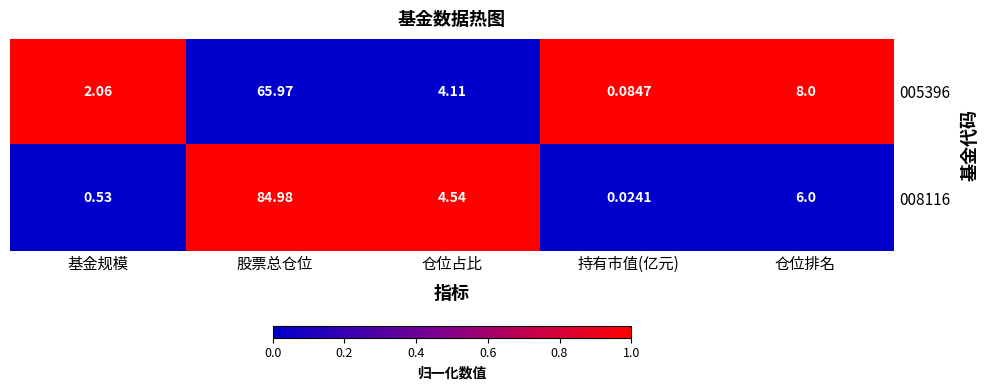

Where is 005396 nearest to the value 33?

仓位排名